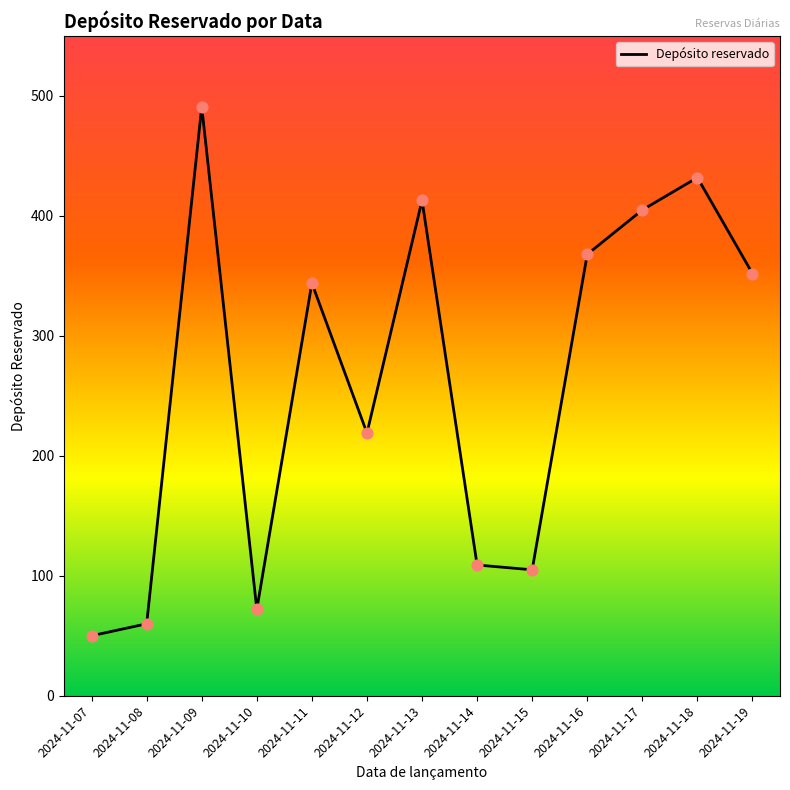

Between 2024-11-12 and 2024-11-10, which is larger?

2024-11-12